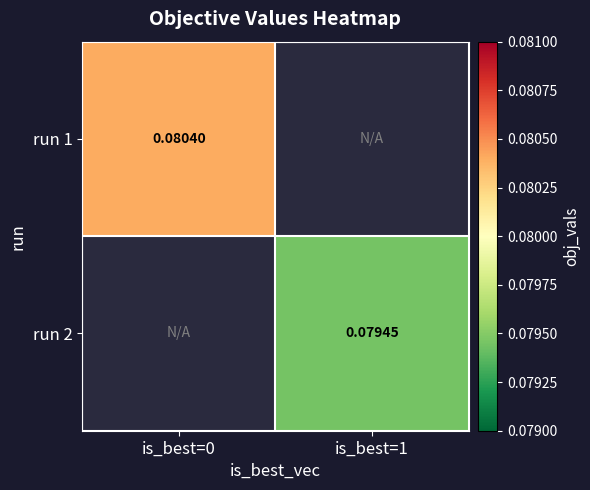

Is the value of run 1 at is_best=0 greater than the value of run 2 at is_best=1?

Yes